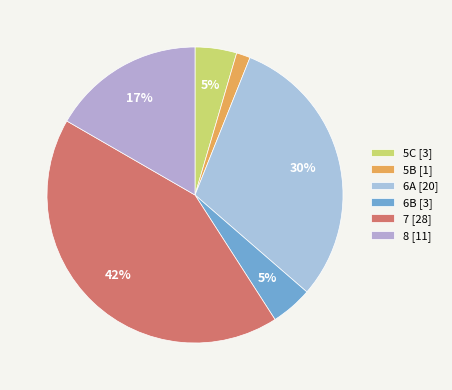

To the nearest percent, what is the difference between the 8 and 5C slice percentages?

12%